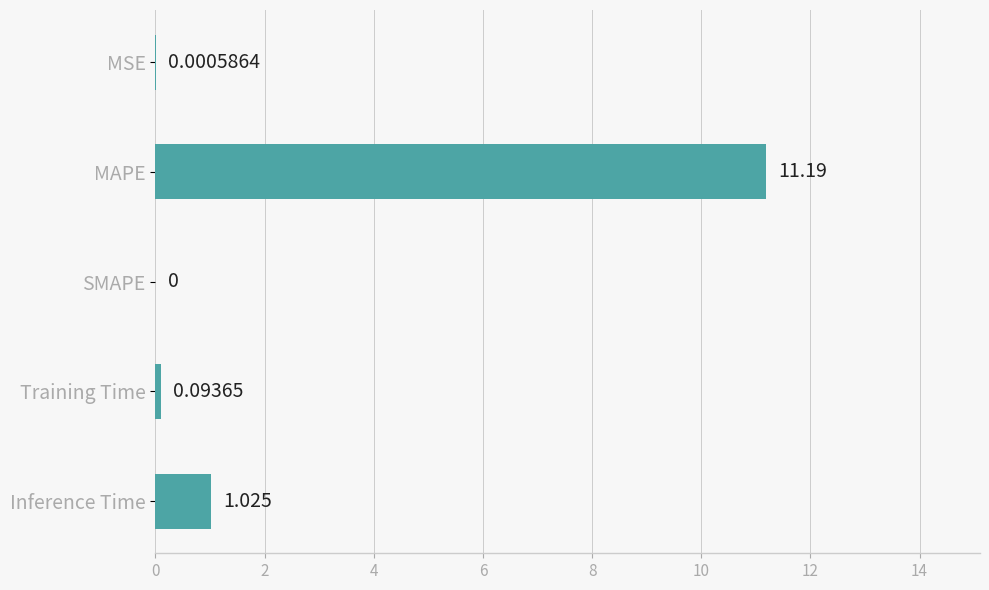

Where is the data nearest to the value 5?

Inference Time